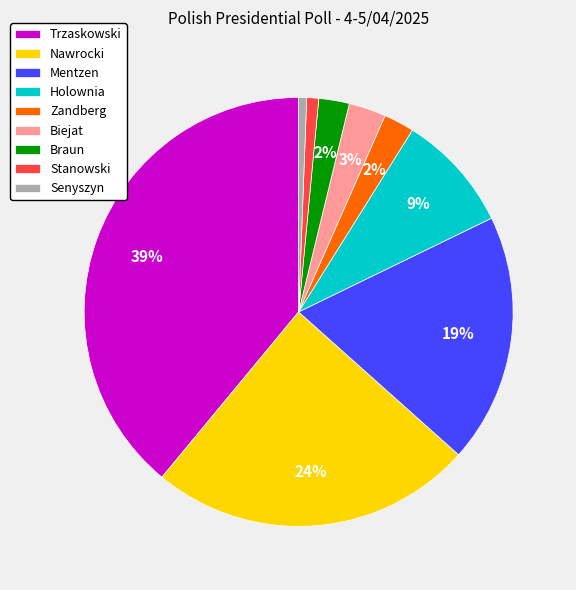

How many segments does this pie chart have?

9